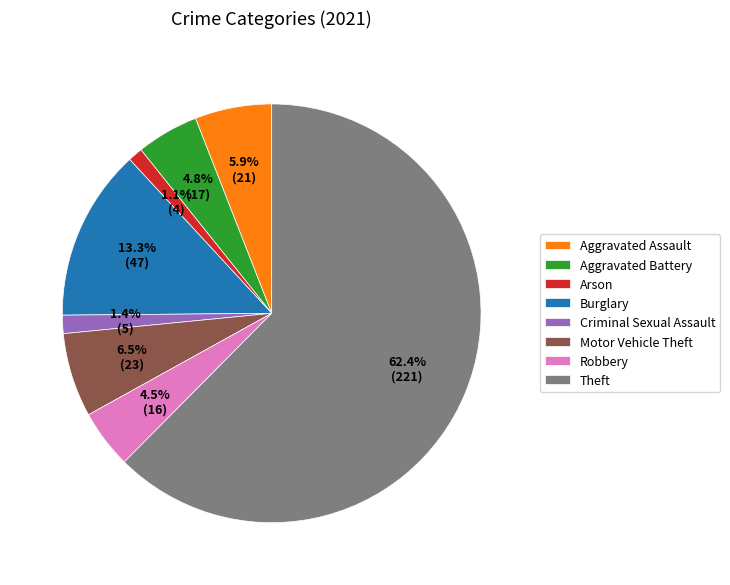

To the nearest percent, what is the difference between the Arson and Robbery slice percentages?

3%